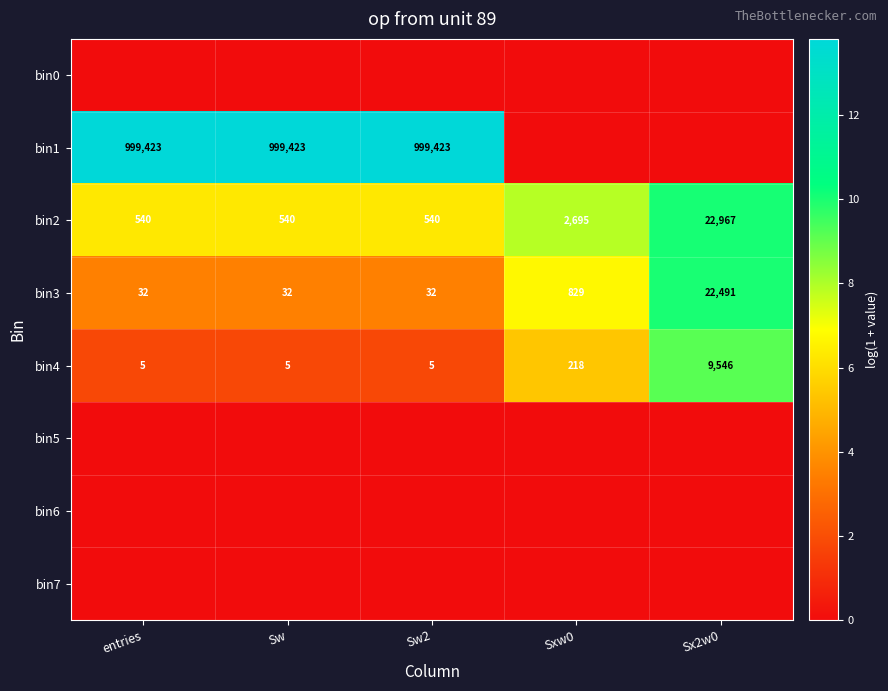

What is the sum of the bin3 values at entries and Sx2w0?

22523